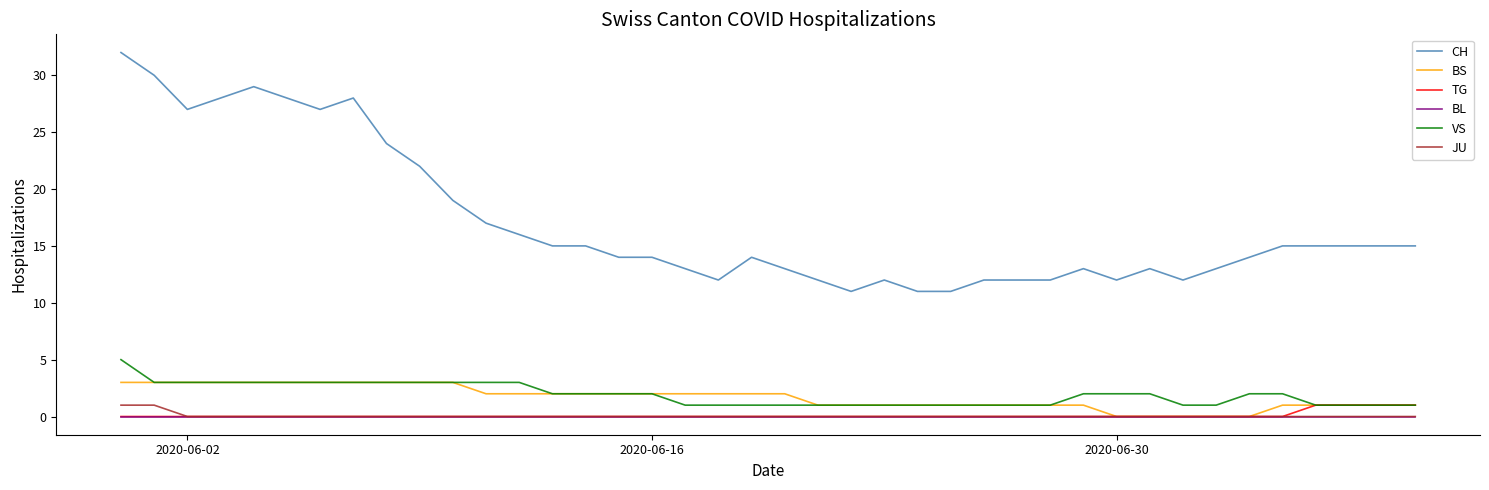

Which series has the largest range (max minus min)?

CH